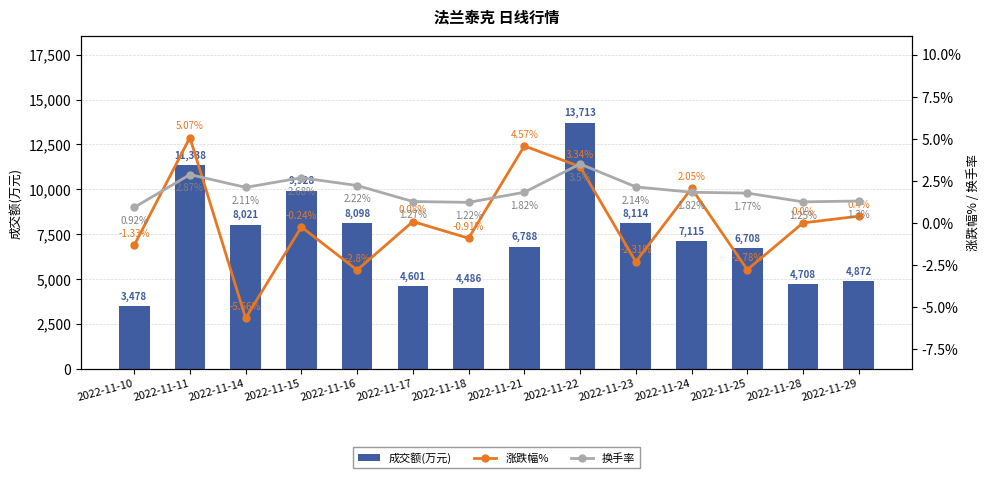

What is the average value of the 成交额(万元) series?

7283